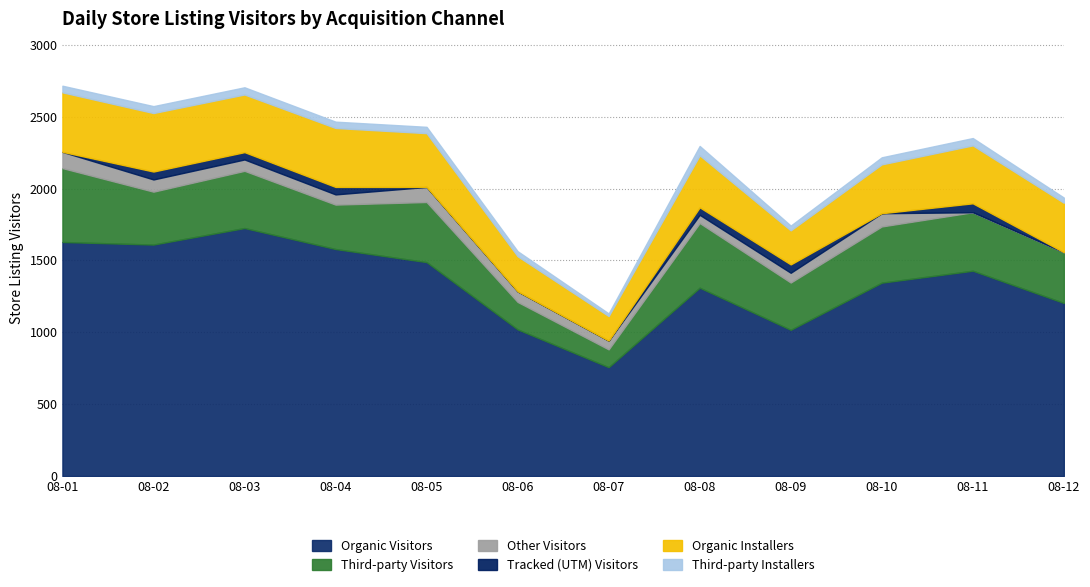

Where does the Organic Visitors series first go above 1428?

08-01